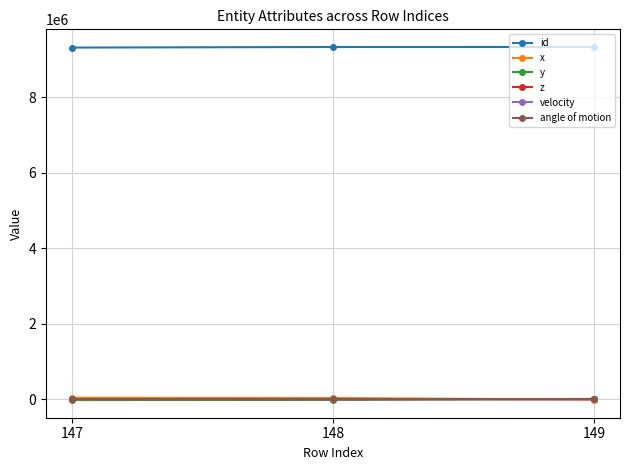

At how many categories does at least one series exceed 2734959?

3